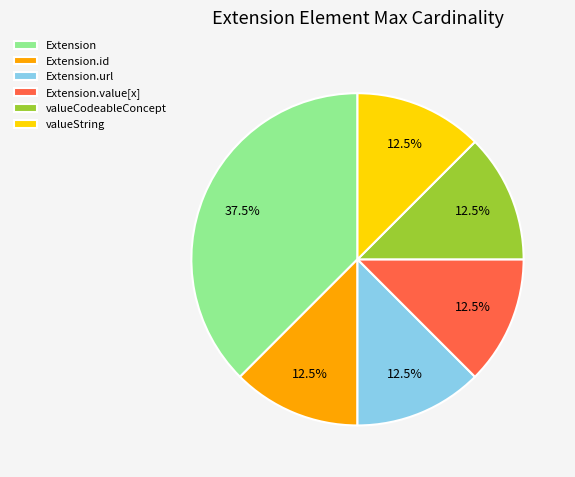

What is the largest slice in the pie chart?

Extension